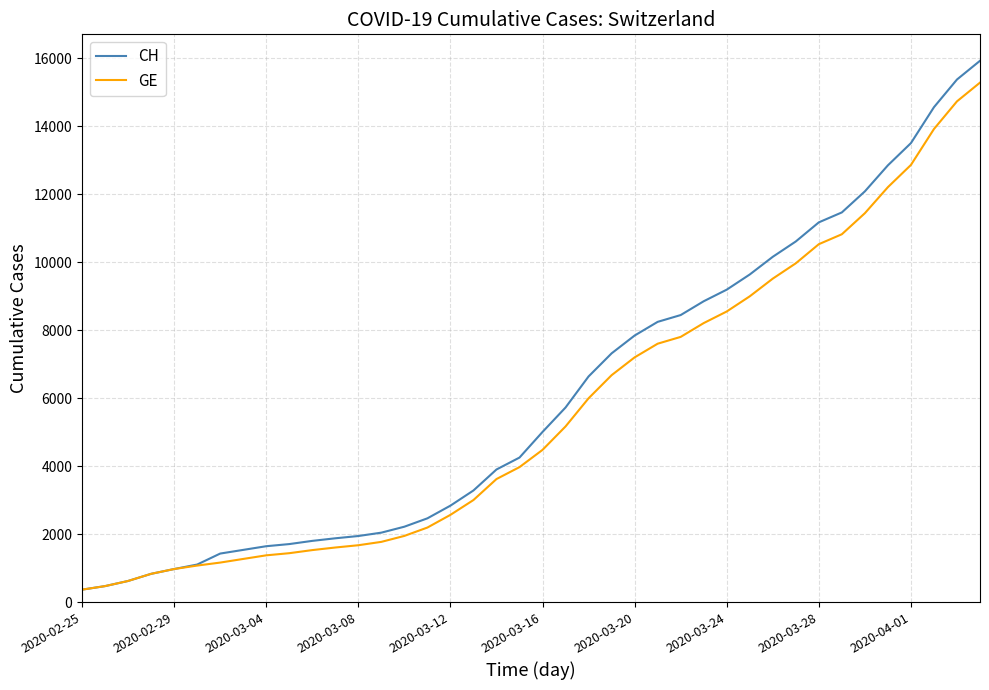

What is the minimum value shown in the chart?

375